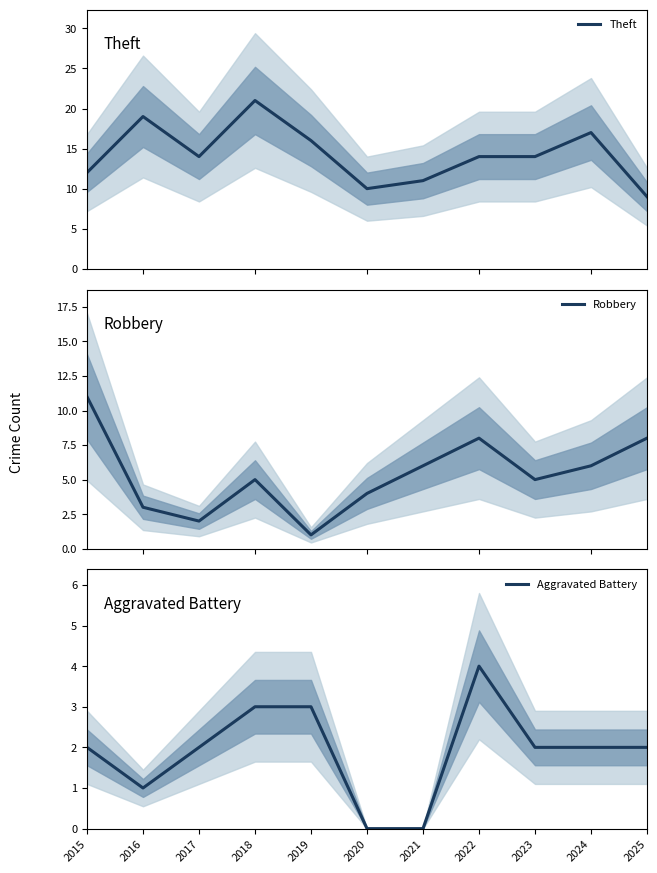

True or false: Aggravated Battery has a value of 5 at 2022.

False